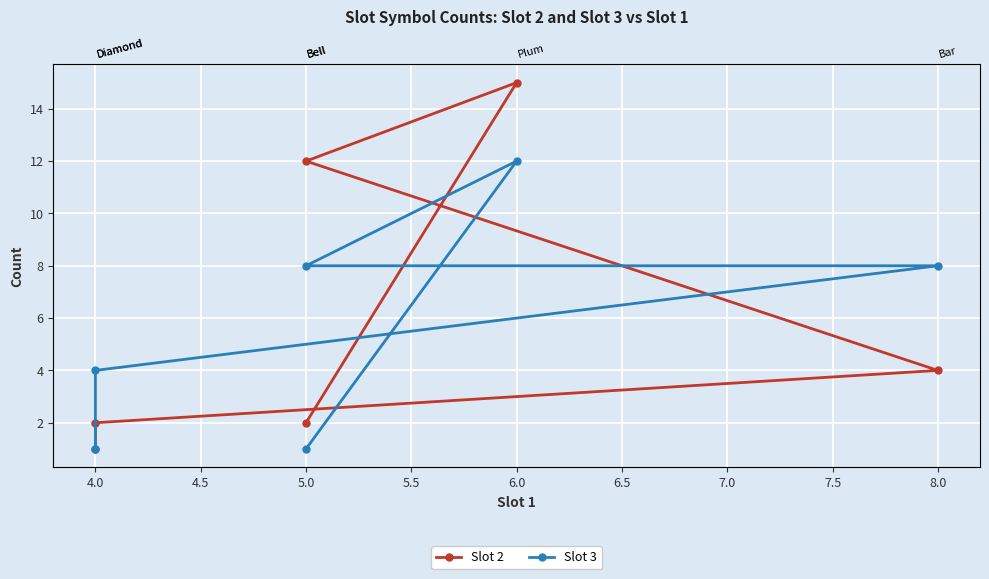

How many series are shown in this chart?

2